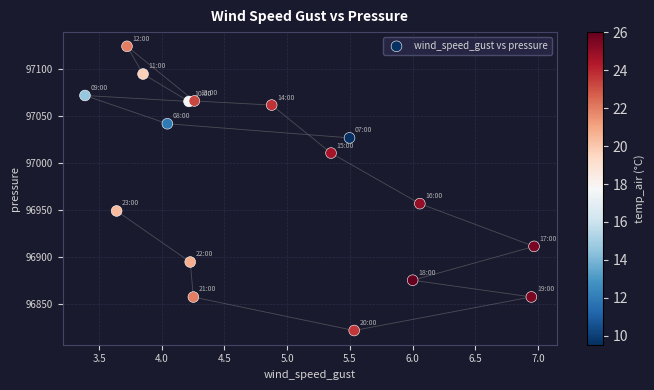

What is the range of Y values (max minus min)?

302.0